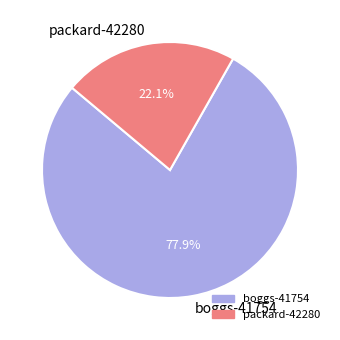

True or false: boggs-41754 accounts for 88% of the total.

False